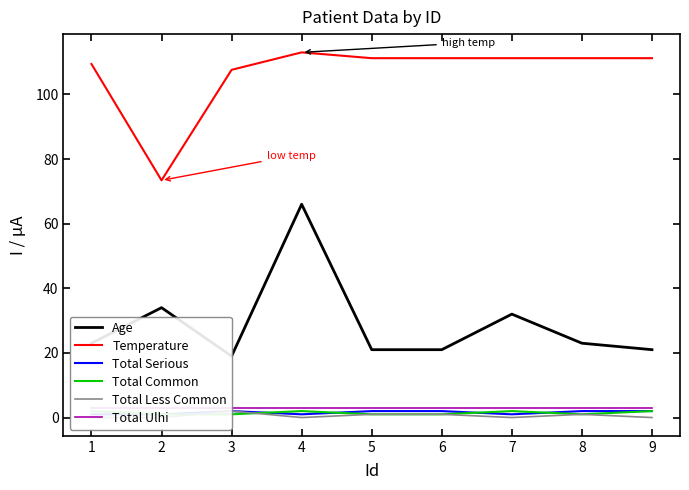

True or false: Total Serious and Total Less Common intersect in this chart.

False